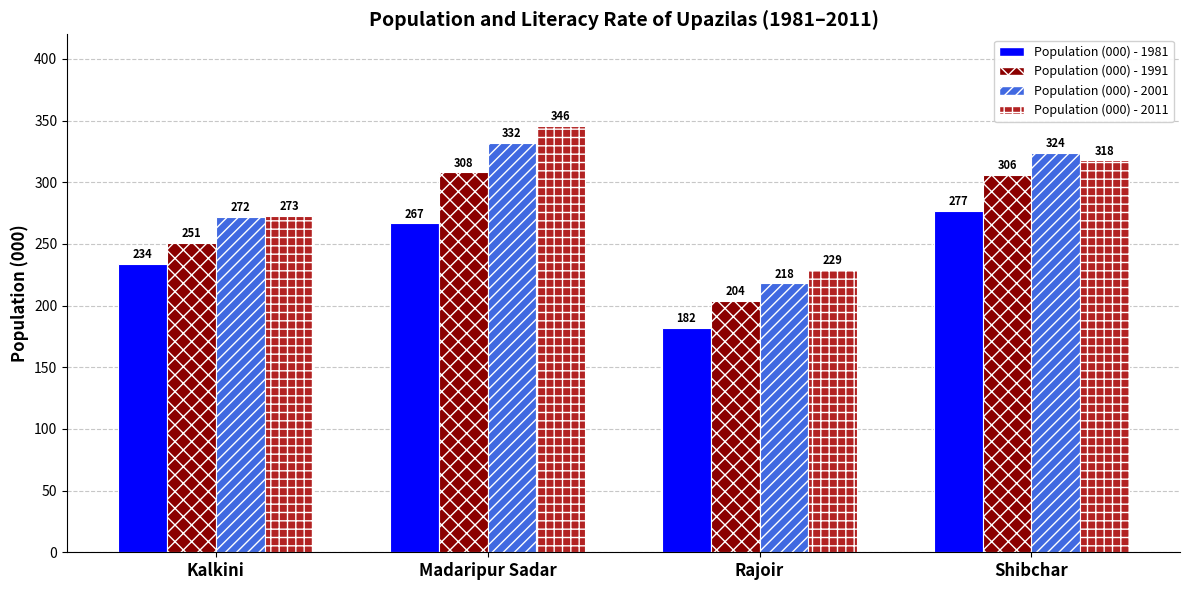

Which series has the widest spread of values?

Population (000) - 2011